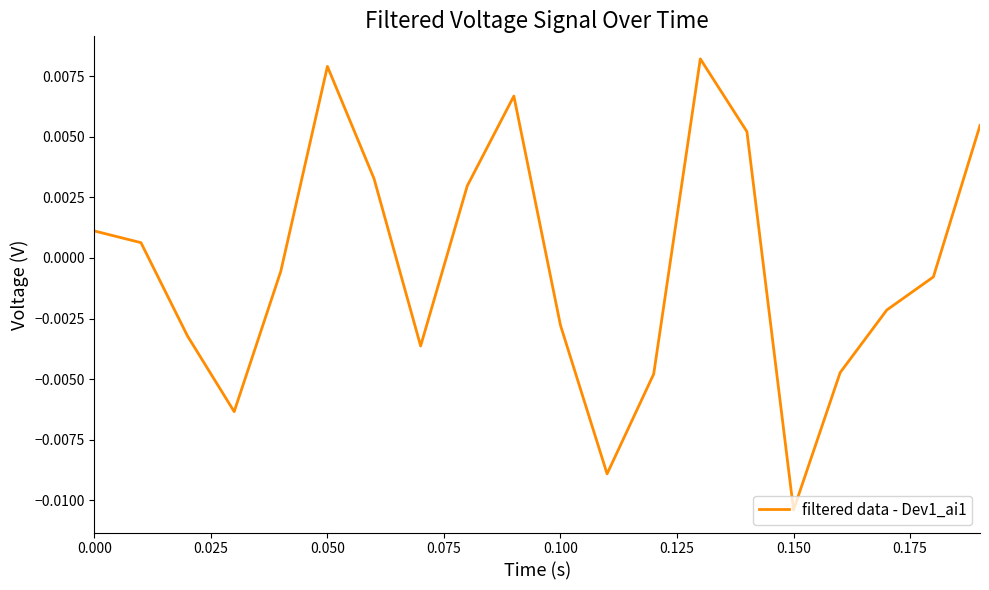

True or false: there are more than 2 points higher than both neighbors.

True